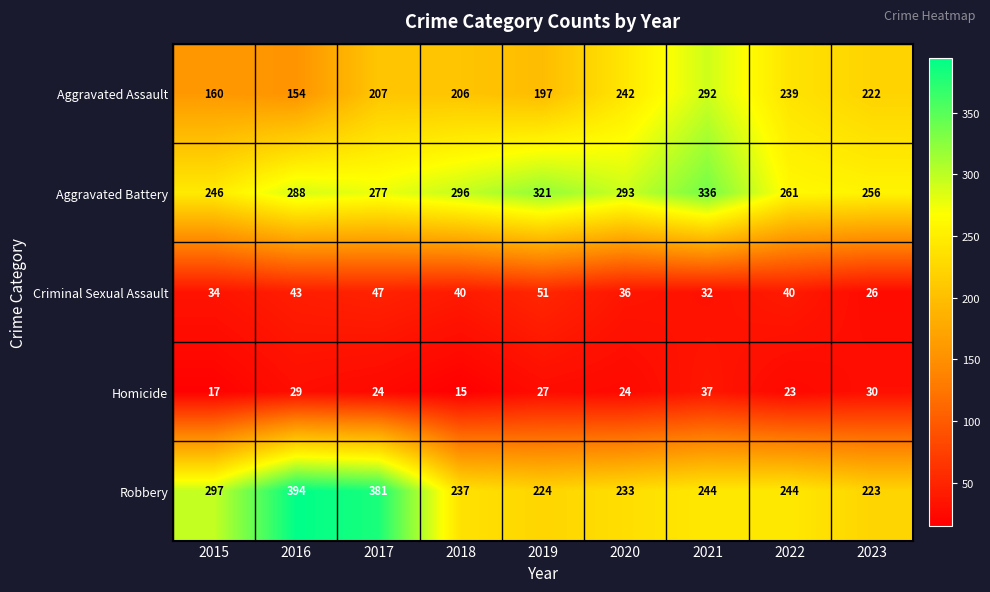

At how many categories does at least one series exceed 199?

9